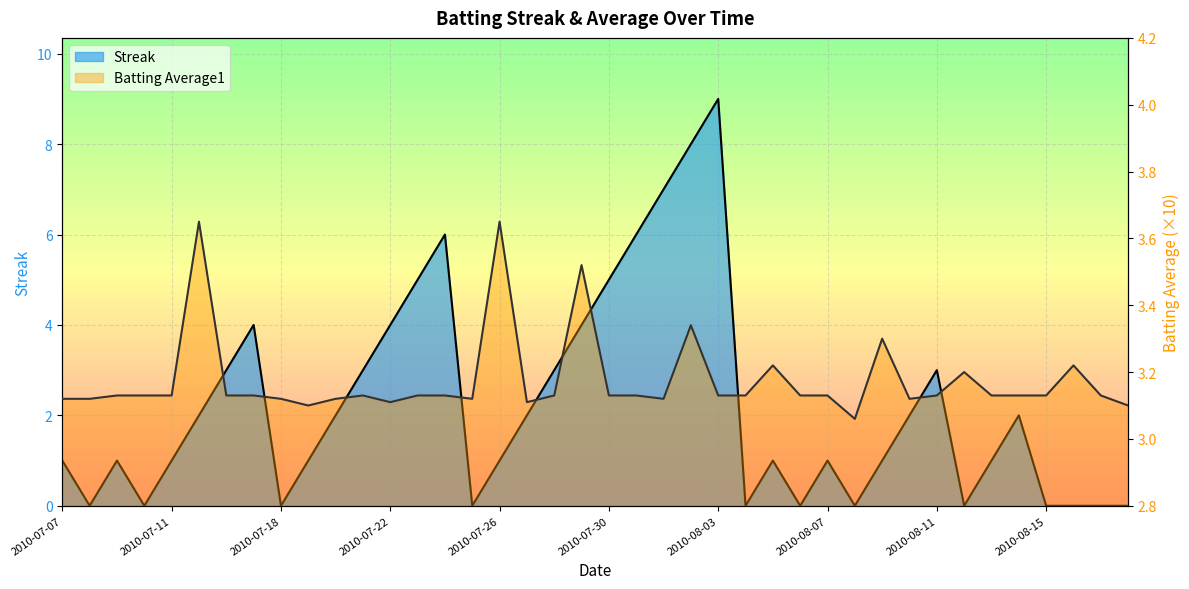

What is the label of the 15th point from the right?

2010-08-04